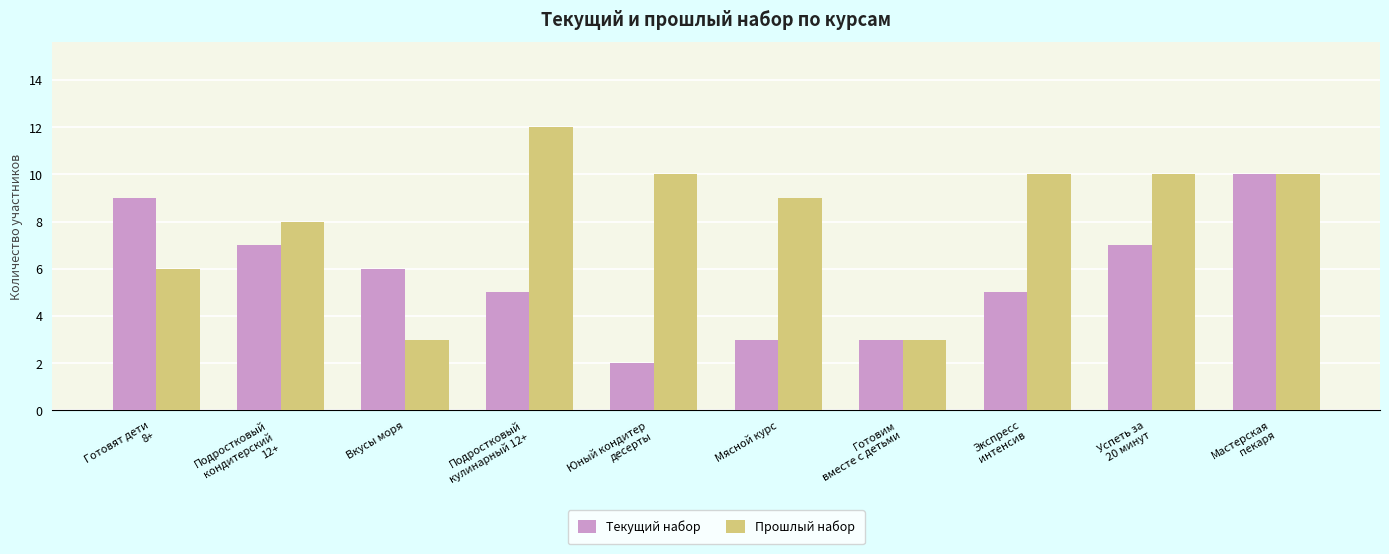

Rank the series by their average value, from lowest to highest.

Текущий набор, Прошлый набор